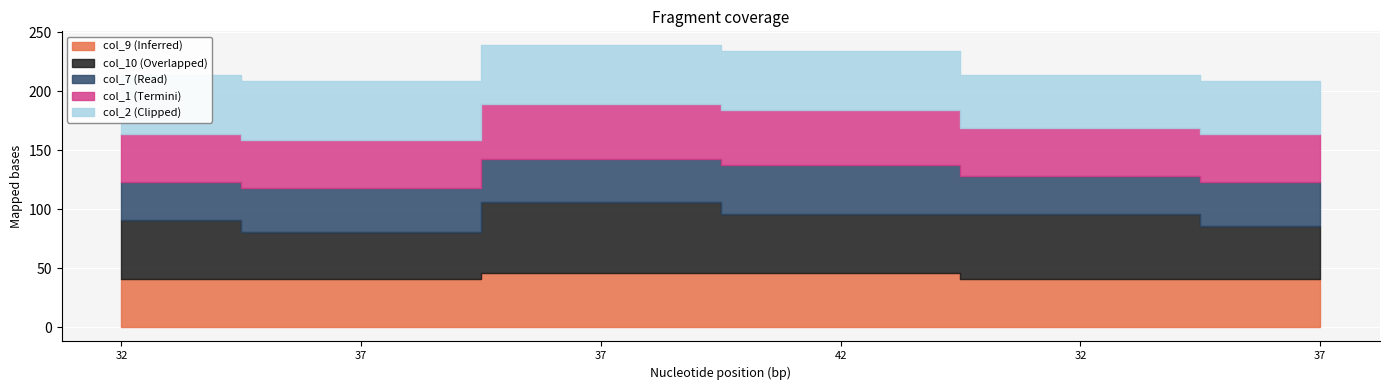

True or false: col_9 and col_7 intersect in this chart.

False